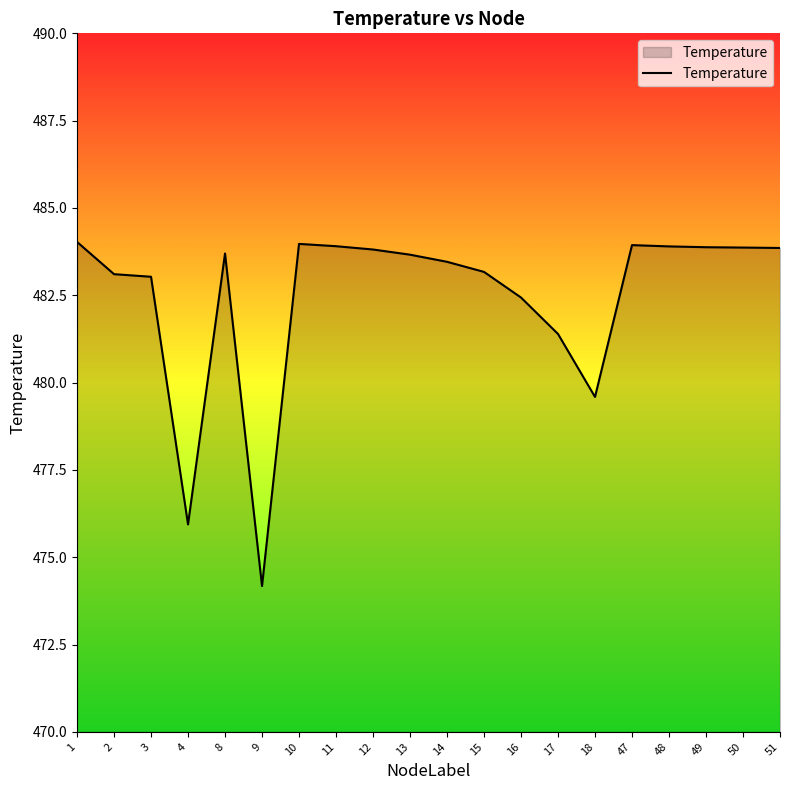

What is the difference between the values at 9 and 2?

8.9